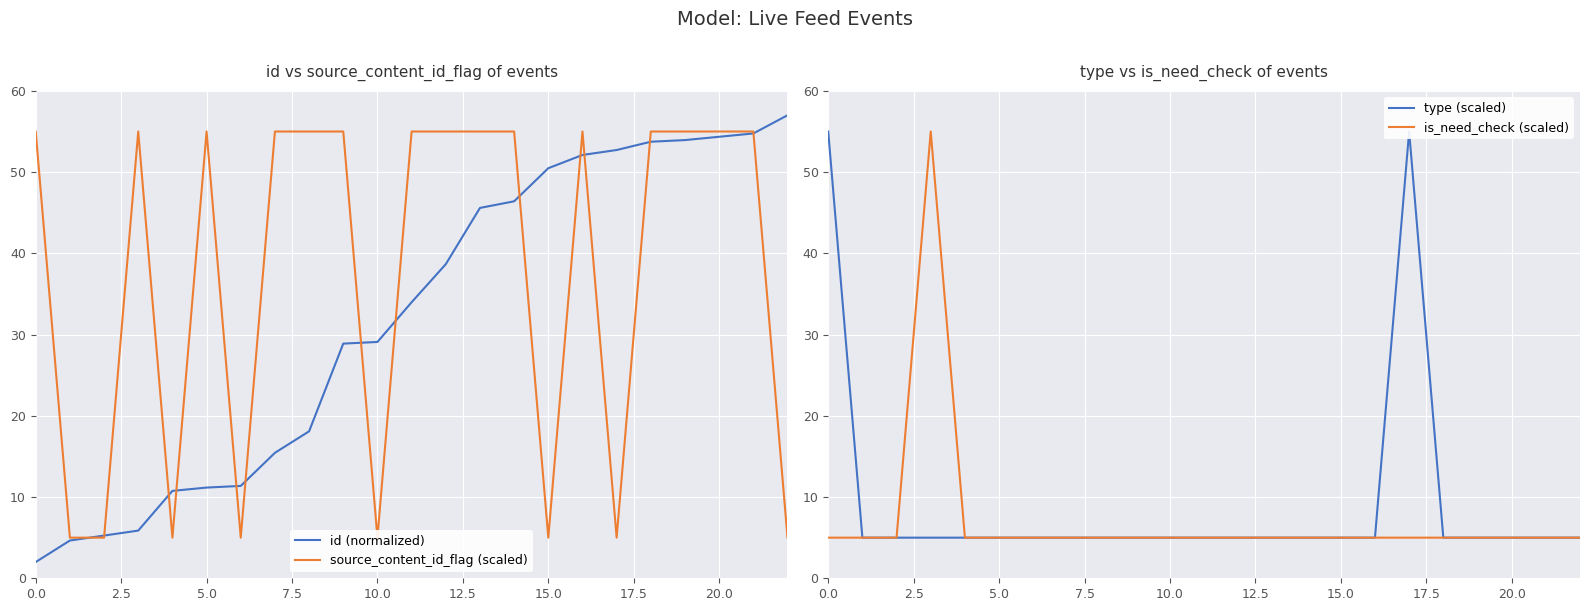

Where is the first local maximum for type (scaled)?

17